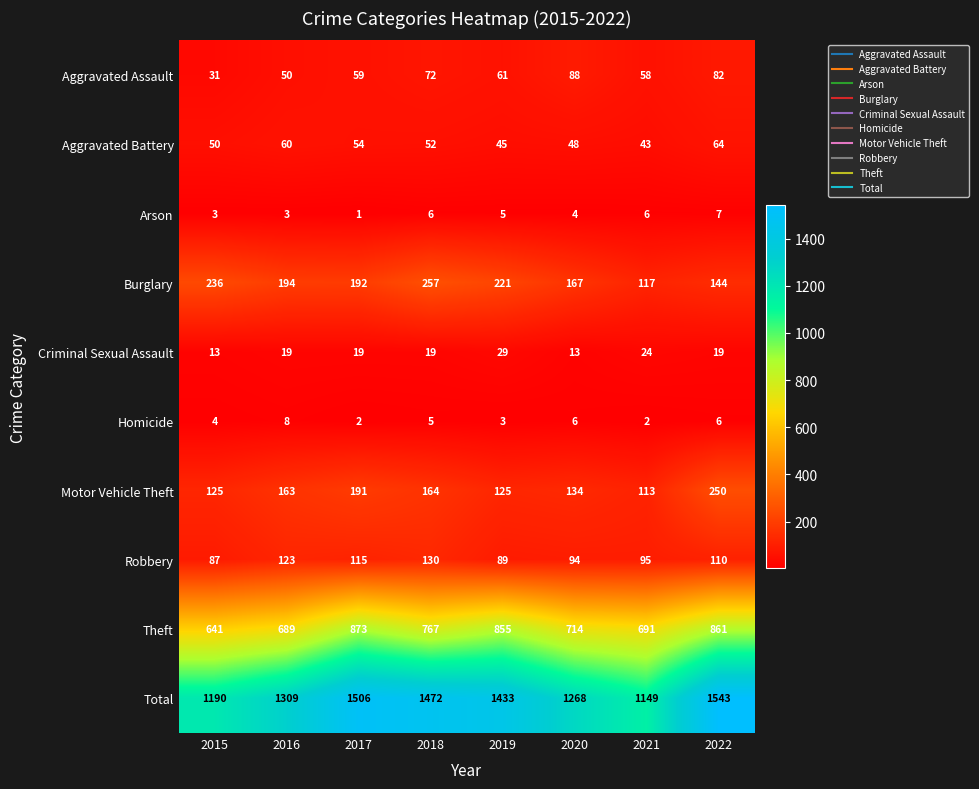

Rank the series by their maximum value, from highest to lowest.

Total, Theft, Burglary, Motor Vehicle Theft, Robbery, Aggravated Assault, Aggravated Battery, Criminal Sexual Assault, Homicide, Arson